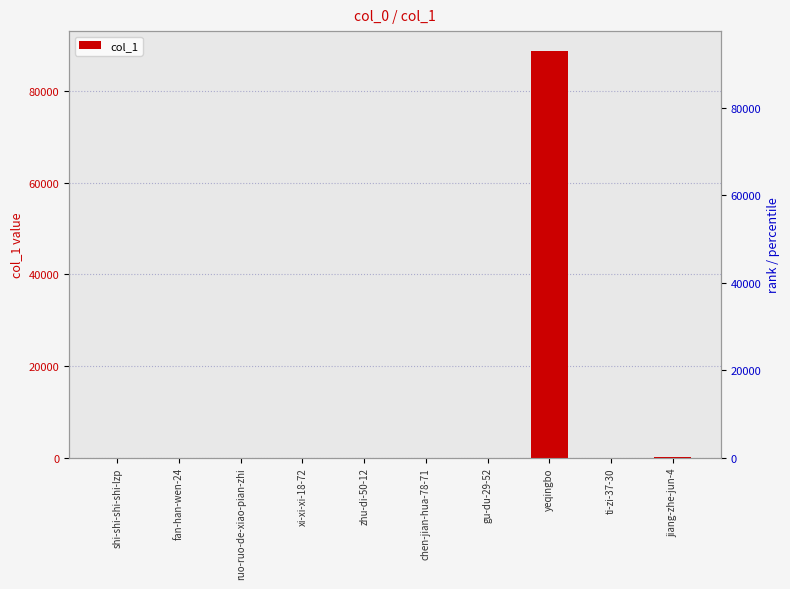

Which label corresponds to the largest value in the chart?

yeqingbo